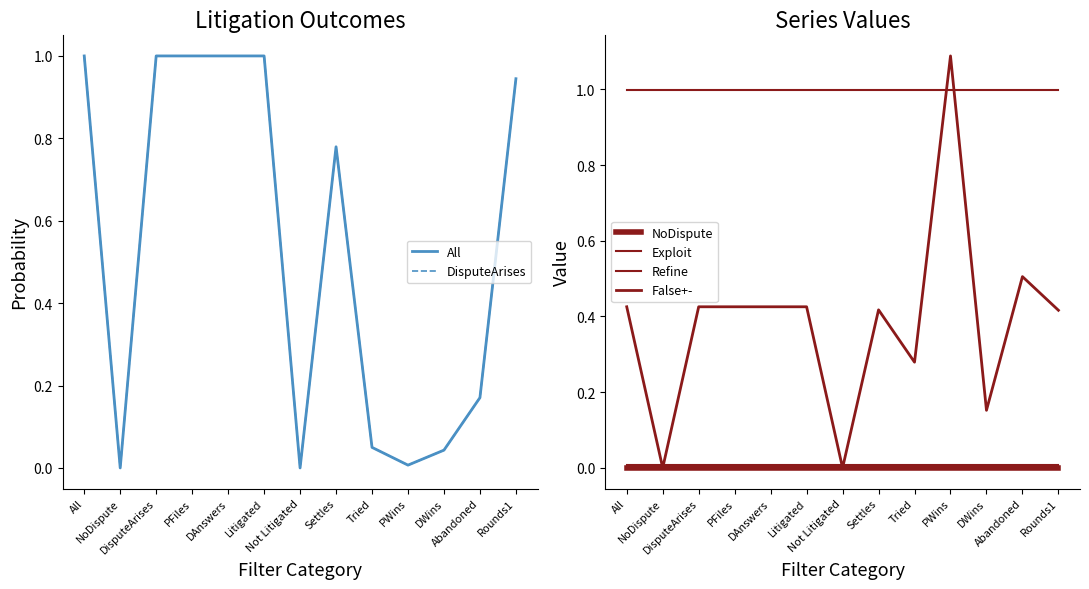

True or false: NoDispute has a value of 0.0 at Settles.

True